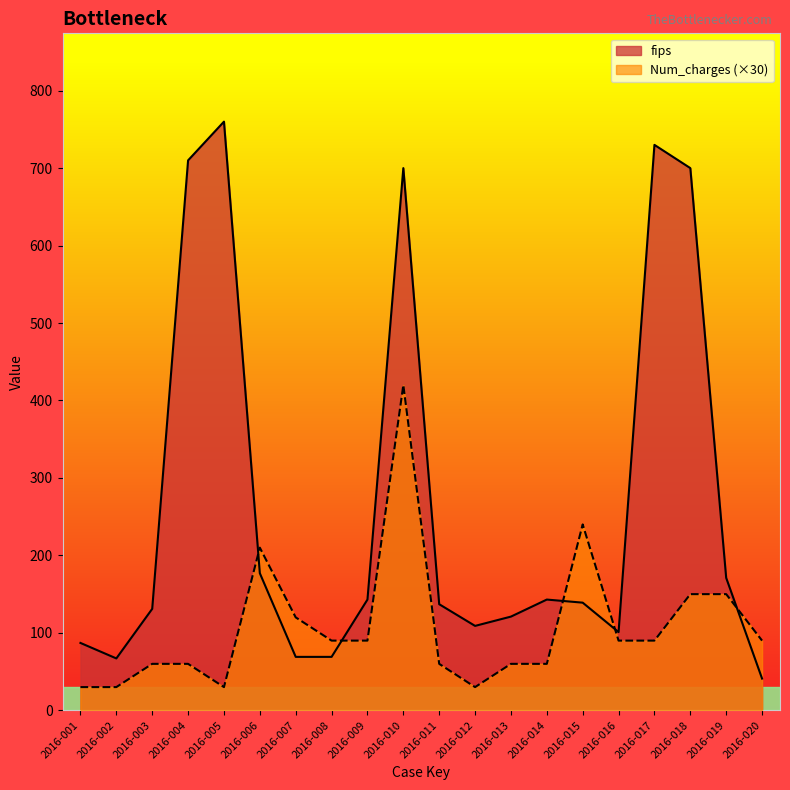

What is the sum of all Num_charges values?

2160